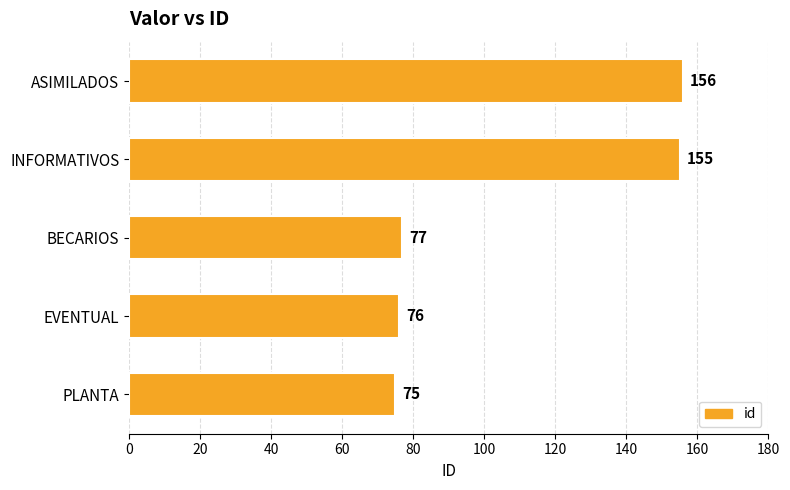

At which label is the value closest to 115?

BECARIOS